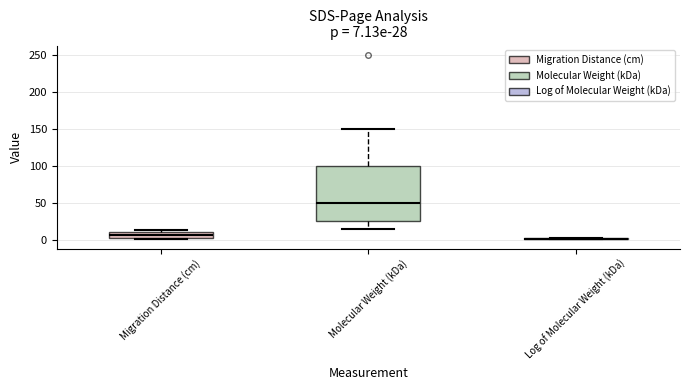

Comparing the boxes themselves (not the whiskers), which one is the tallest?

Molecular Weight (kDa)